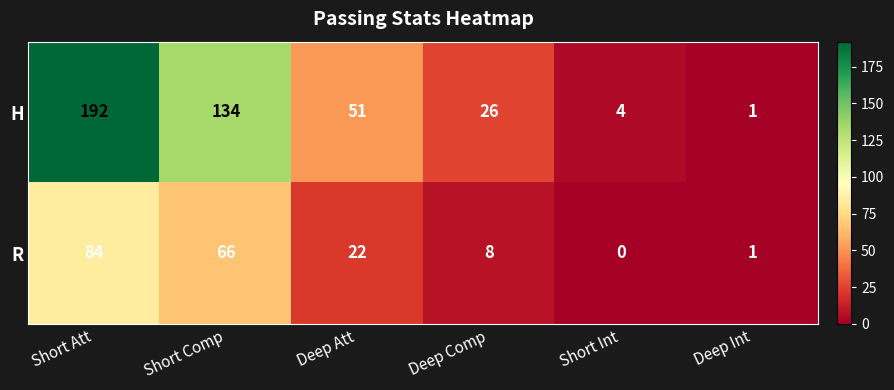

What is the difference between the second highest and second lowest values in the R series?

65